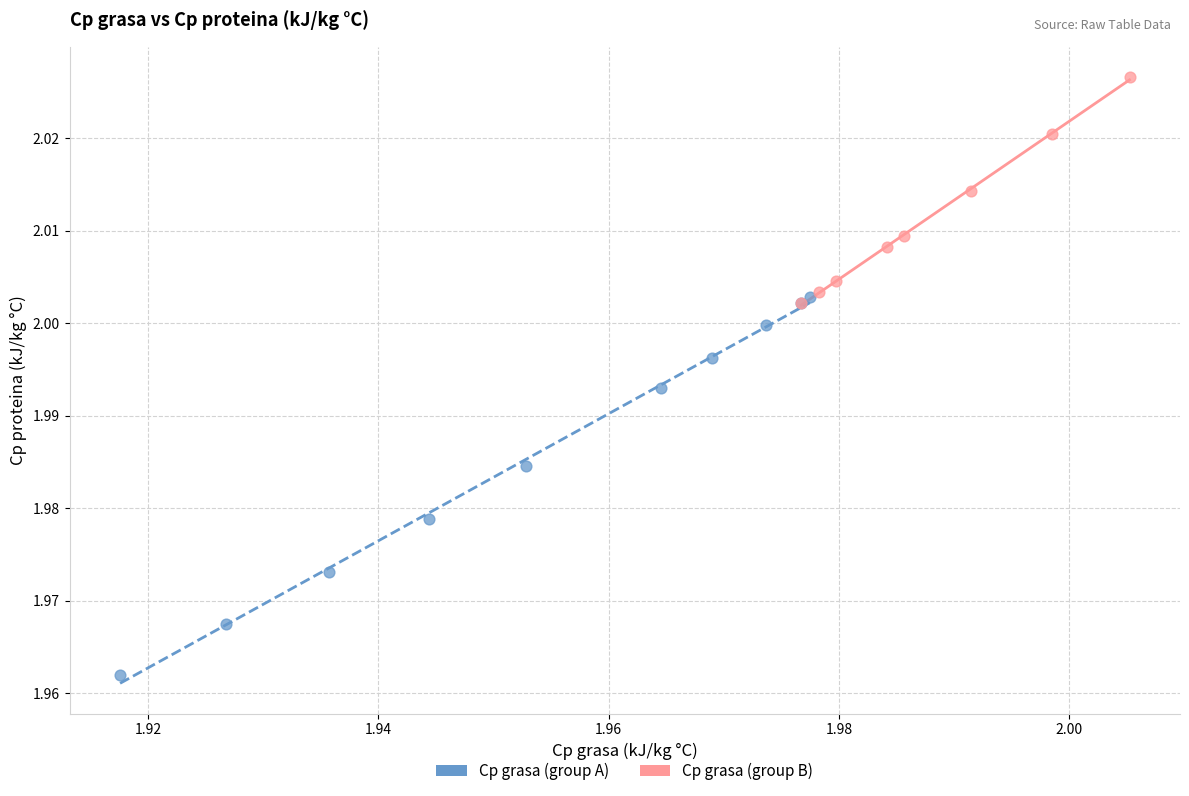

Which series reaches the maximum Y coordinate?

Cp grasa (group B)